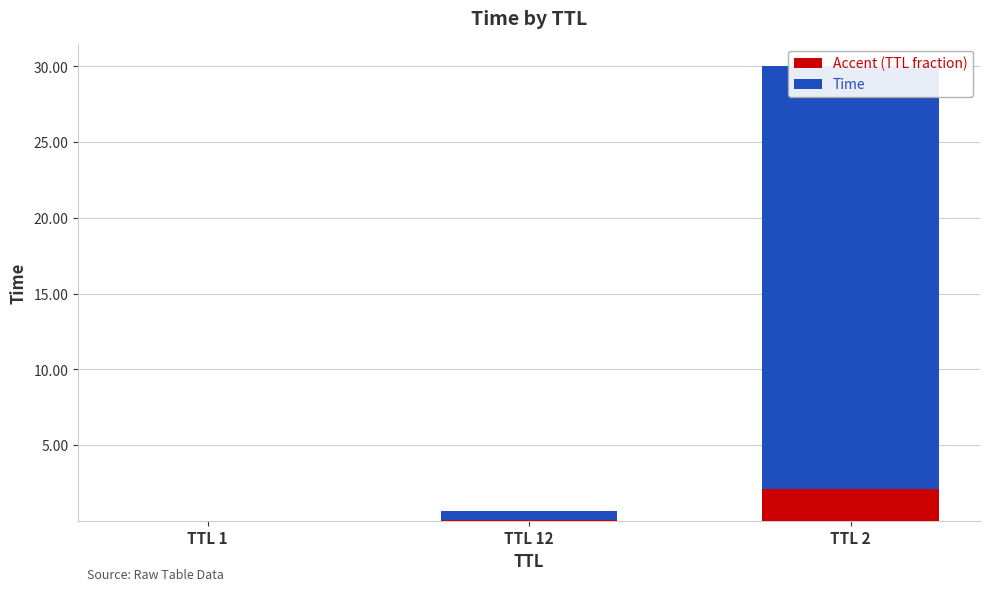

At which category is the sum across all series the highest?

TTL 2